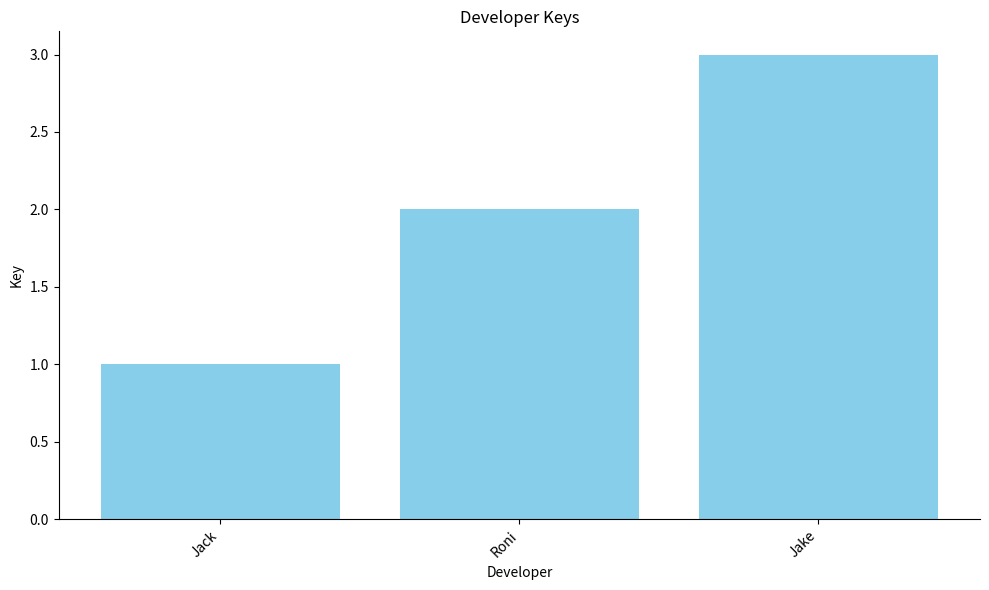

The value at Jake is 3. True or false?

True